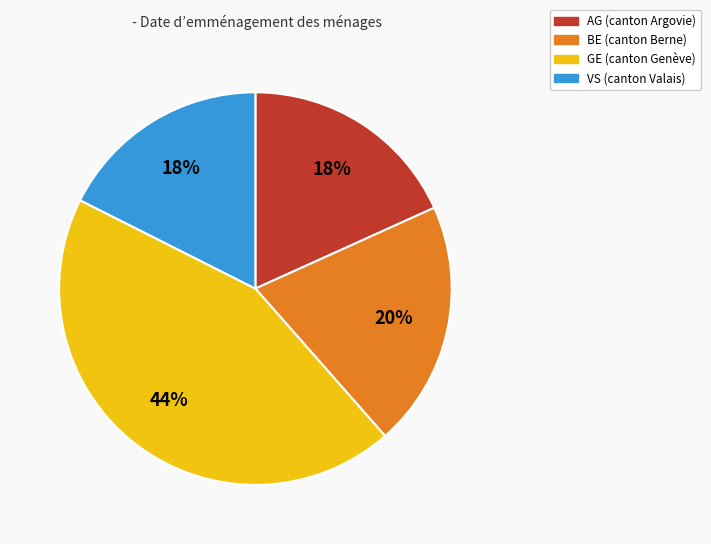

Is the sum of BE and GE greater than half?

Yes